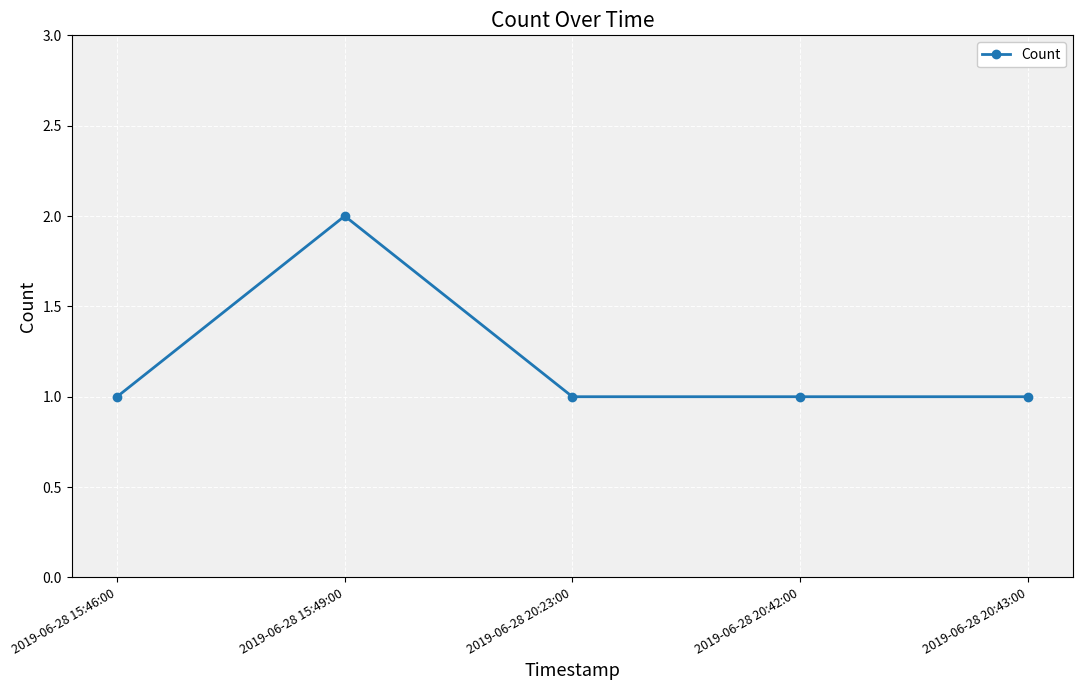

Reading left to right, extract all data points from this chart.

2019-06-28 15:46:00=1	2019-06-28 15:49:00=2	2019-06-28 20:23:00=1	2019-06-28 20:42:00=1	2019-06-28 20:43:00=1